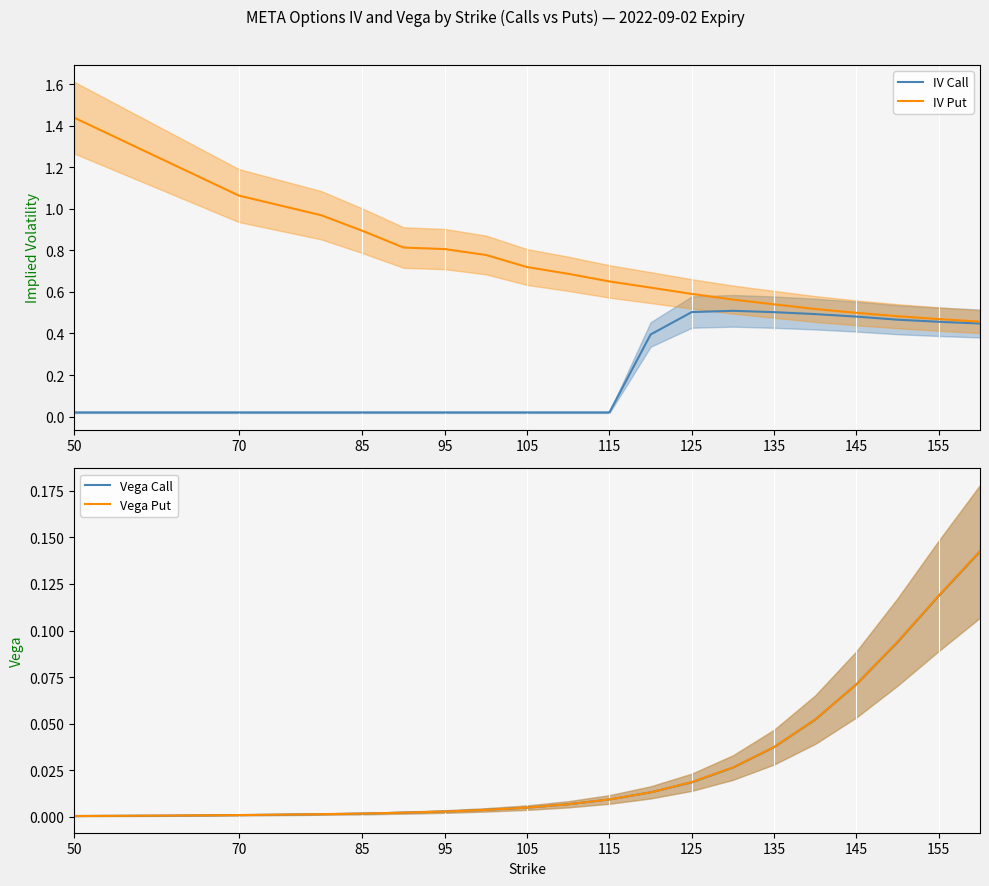

The value of IV Call at 145 is 0.7. True or false?

False